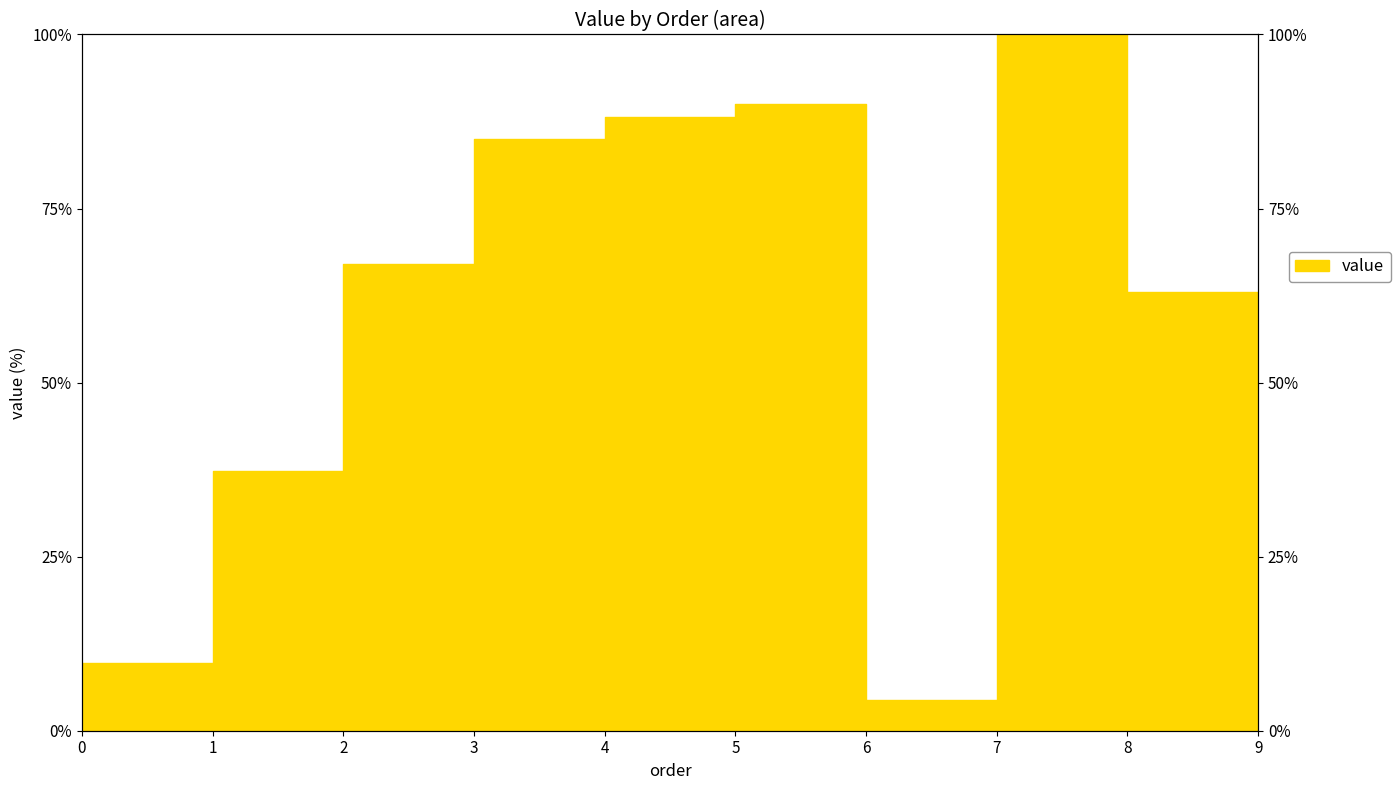

Rank the categories by value from highest to lowest.

7, 5, 4, 3, 2, 8, 1, 9, 0, 6